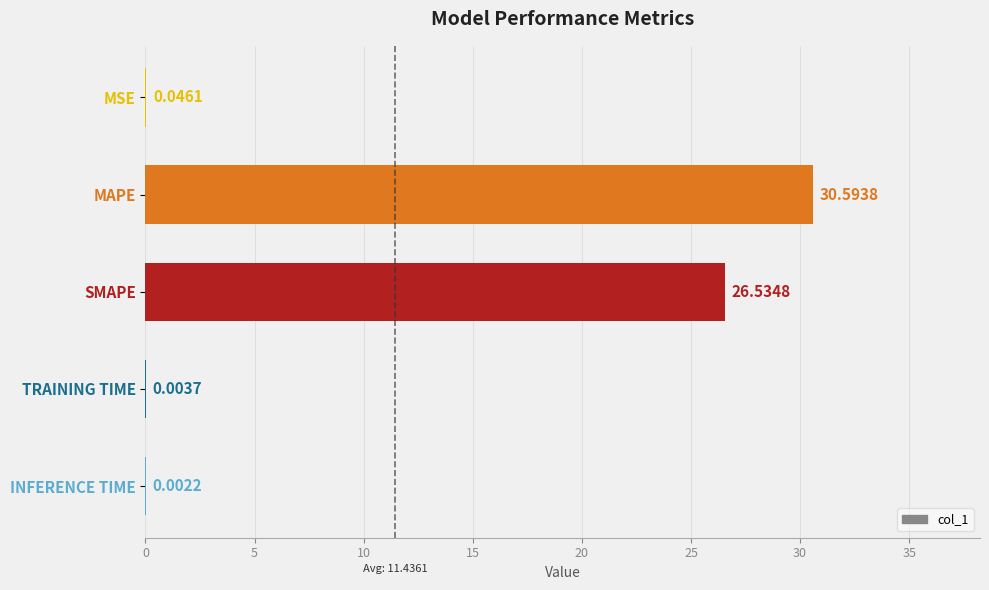

What is the sum of all values?

57.2